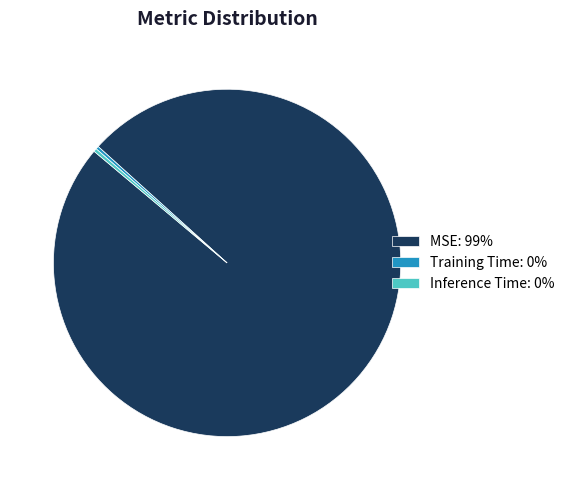

Is it true that MSE: 99% is 89% of the pie?

False